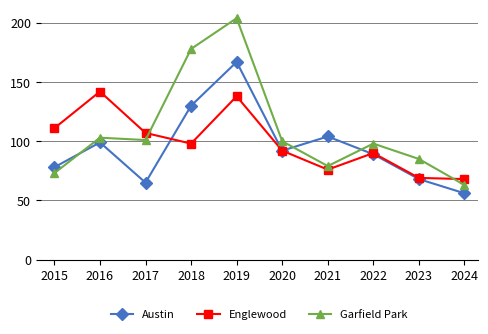

What is the maximum value shown in the chart?

204